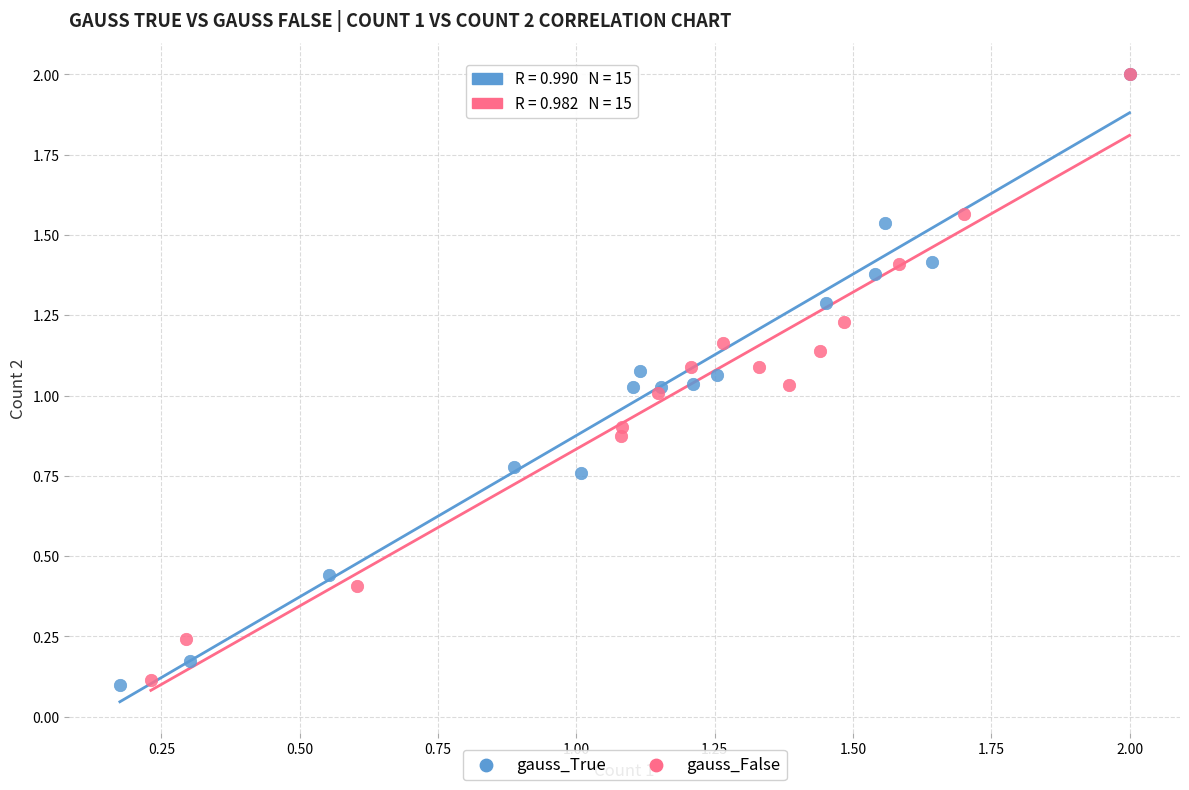

What are all the series names shown in the legend?

gauss_True, gauss_False